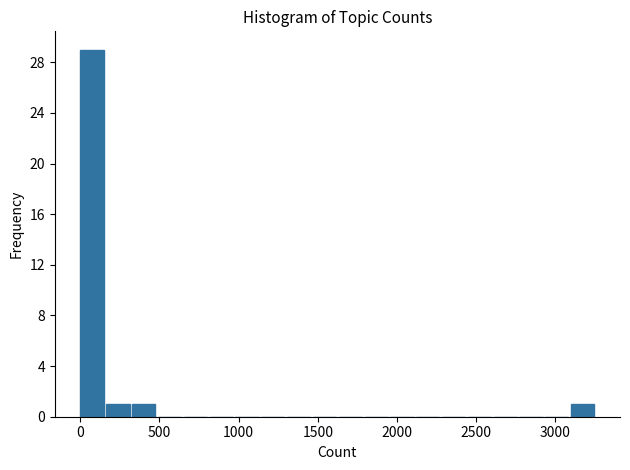

Around what value on the x-axis is the tallest bar? Give the approximate position of its centre, as read against the axis.

50